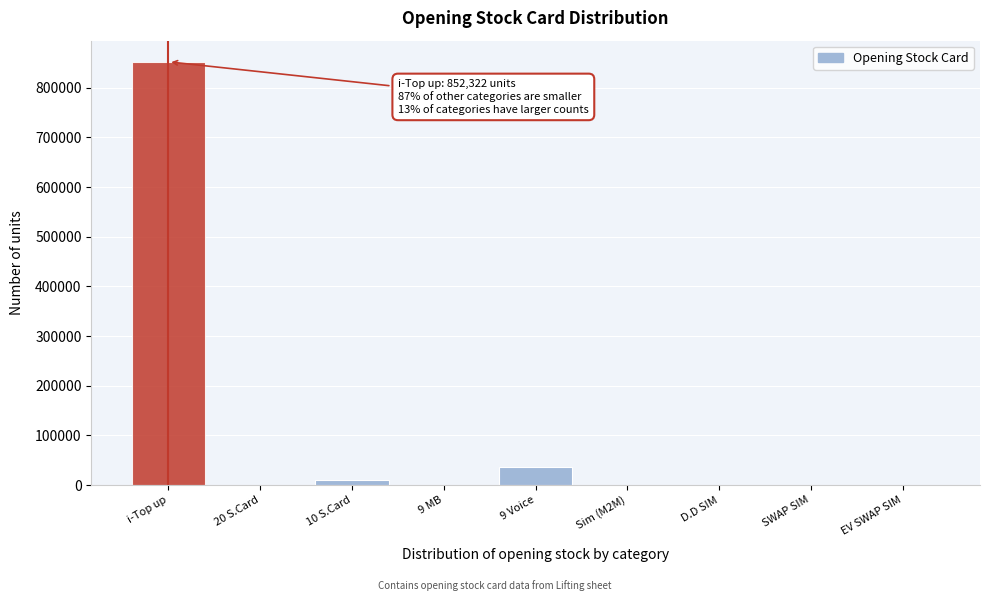

At which category does the chart reach its peak across all series?

i-Top up